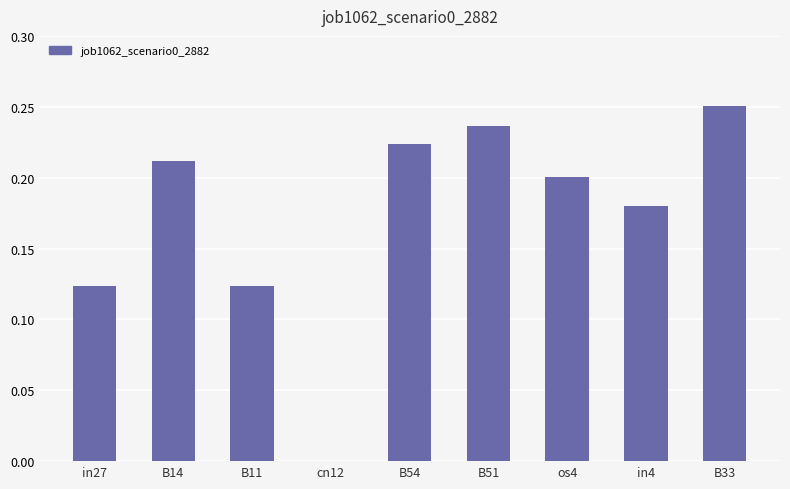

What is the change in value from cn12 to B51?

+0.2